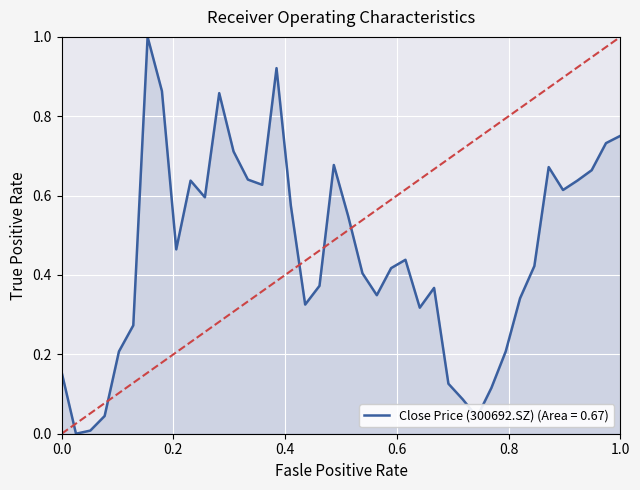

What is the difference between the maximum and minimum values?

1.0